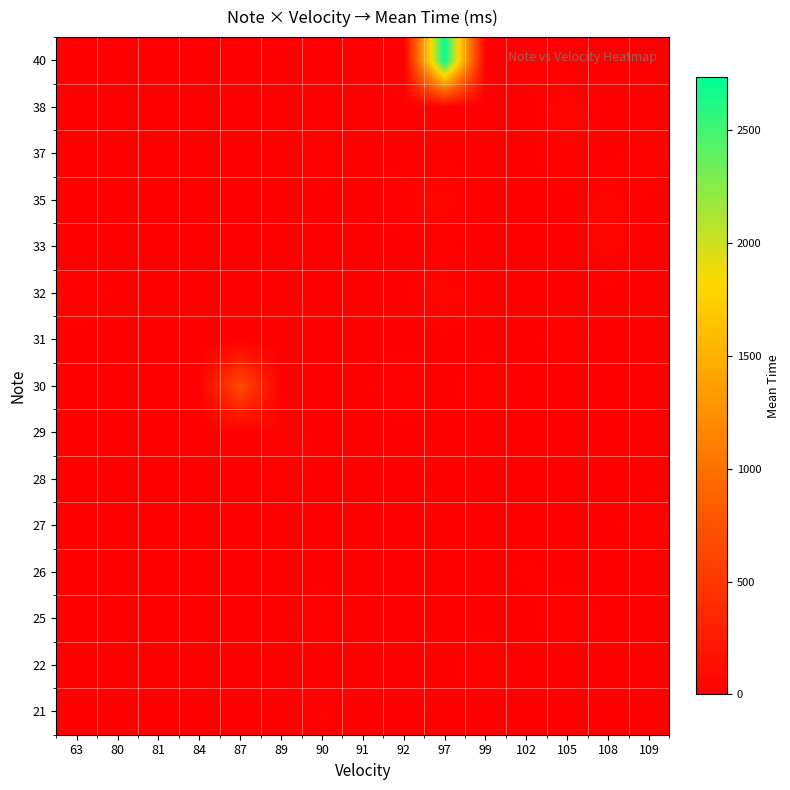

Which series has the largest range (max minus min)?

40